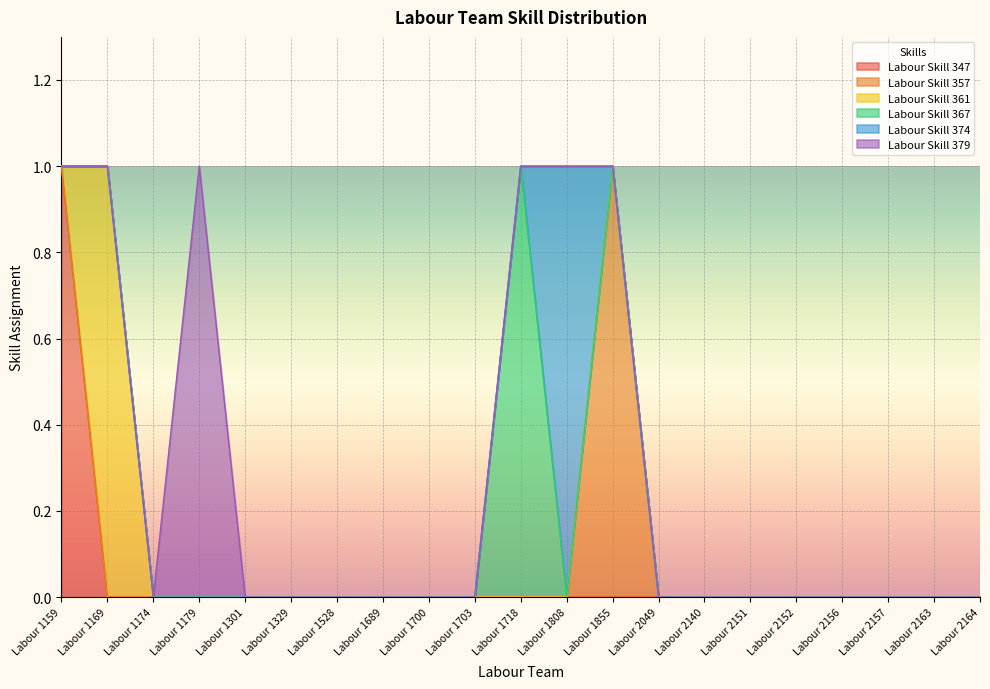

Which category has the highest value in the Labour Skill 347 series?

Labour 1159